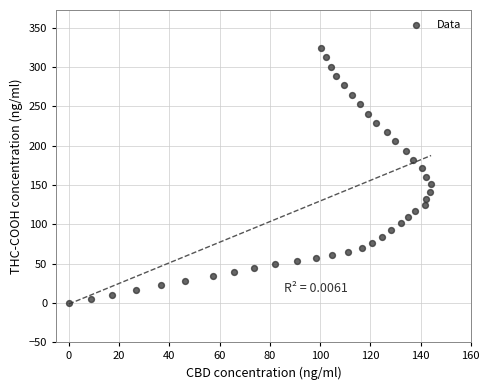

What is the range of Y values (max minus min)?

324.0